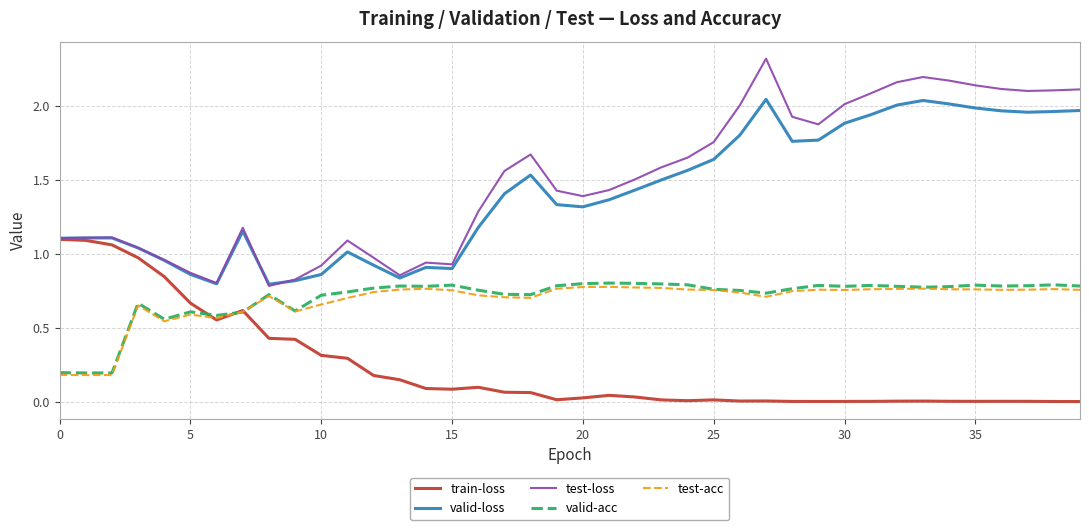

Does the chart have visible grid lines?

Yes